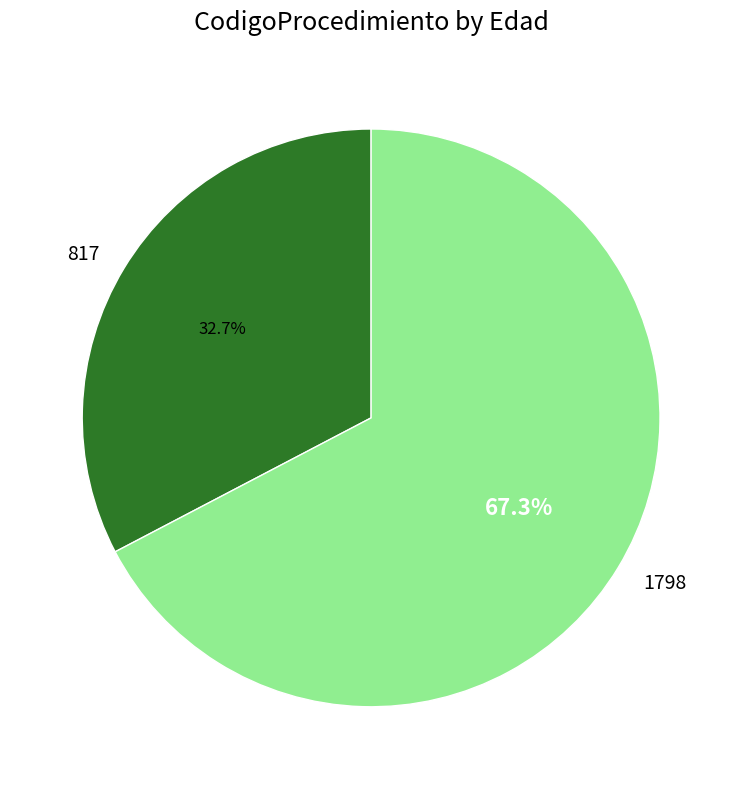

True or false: 817 accounts for 33% of the total.

True